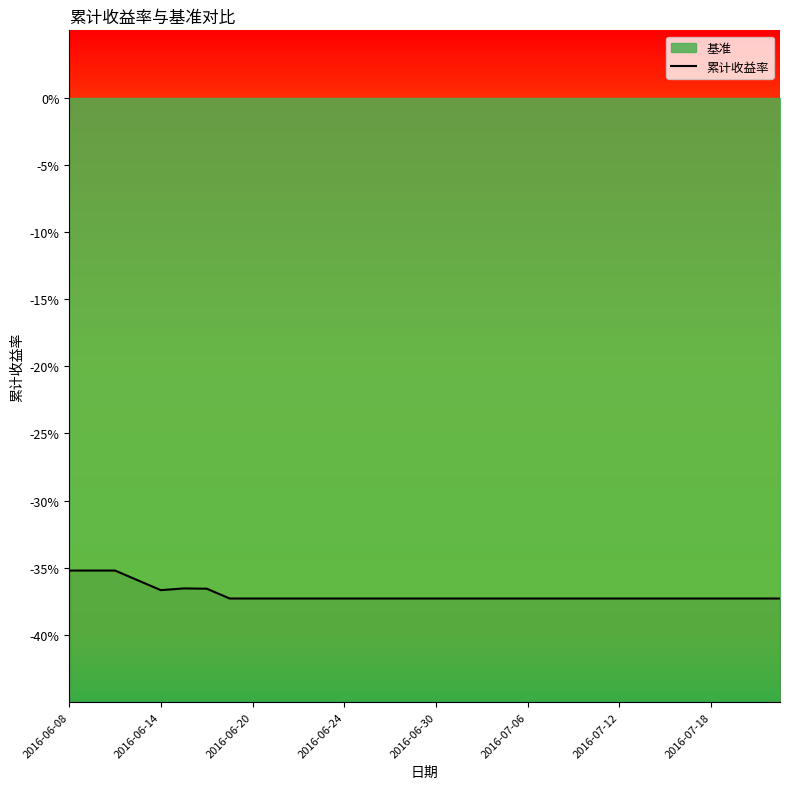

What is the average value?

-0.4